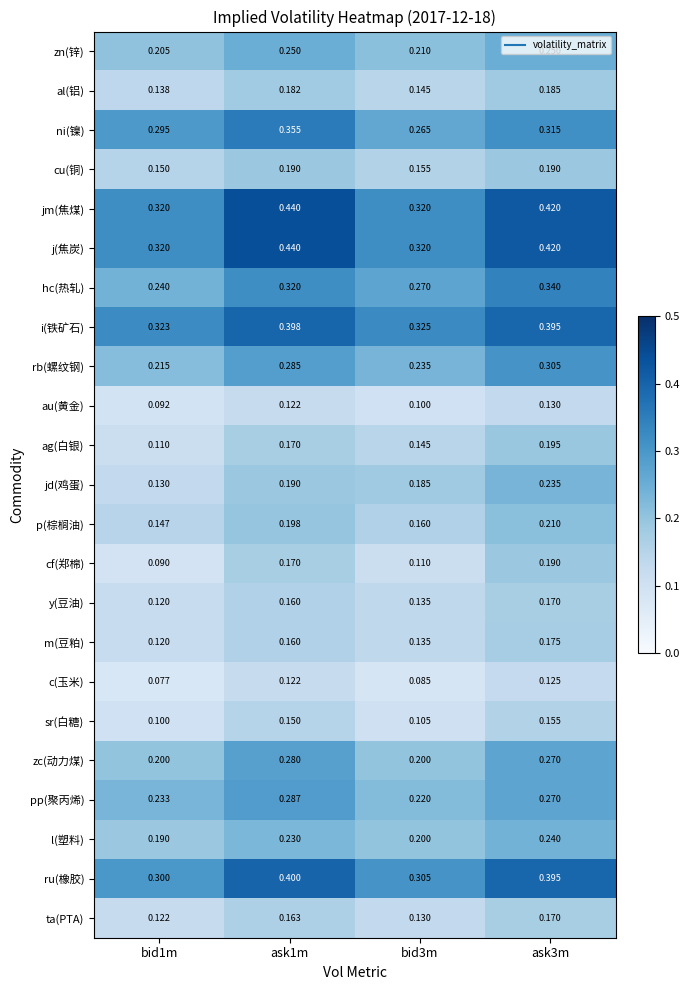

Is the value of pp(聚丙烯) at ask3m greater than the value of ta(PTA) at bid3m?

Yes